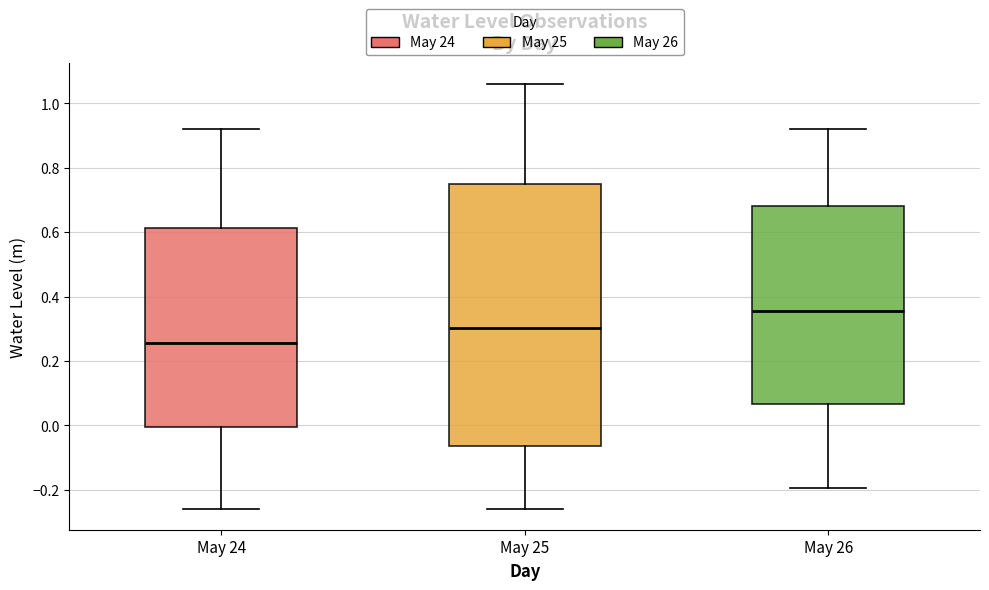

Reading left to right, read every box against the y-axis: the position of its median line, the range the box covers, and the ends of its whiskers. The values are not printed on the chart, so give them approximately, as read against the axis.

May 24: median 0.26, box 0.00 to 0.62, whiskers -0.26 to 0.92
May 25: median 0.30, box -0.06 to 0.74, whiskers -0.26 to 1.06
May 26: median 0.36, box 0.06 to 0.68, whiskers -0.20 to 0.92